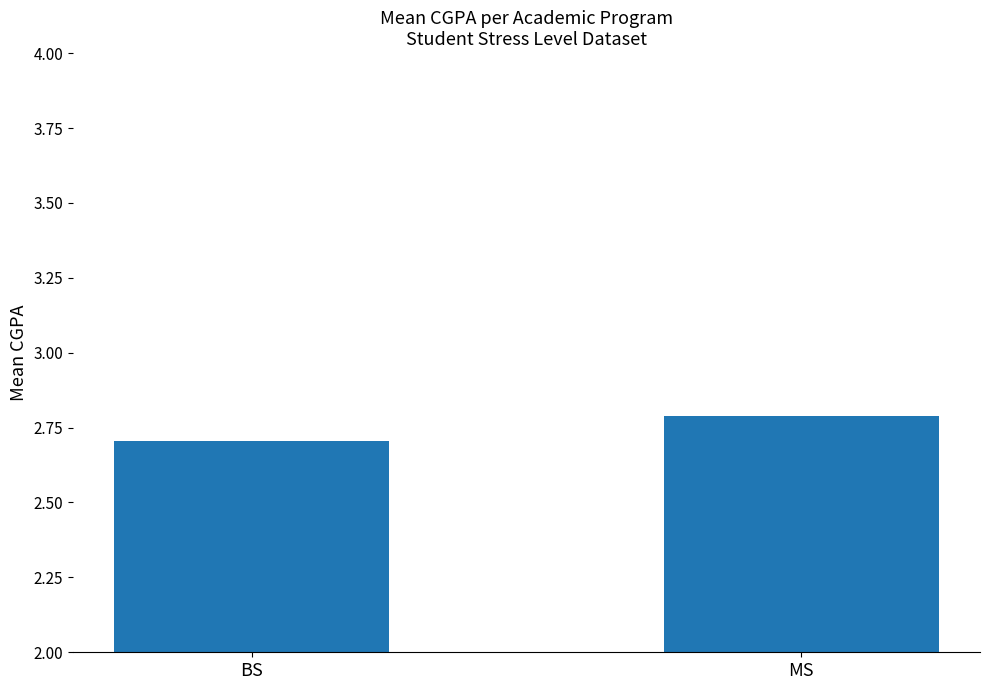

What is the minimum value shown in the chart?

2.7